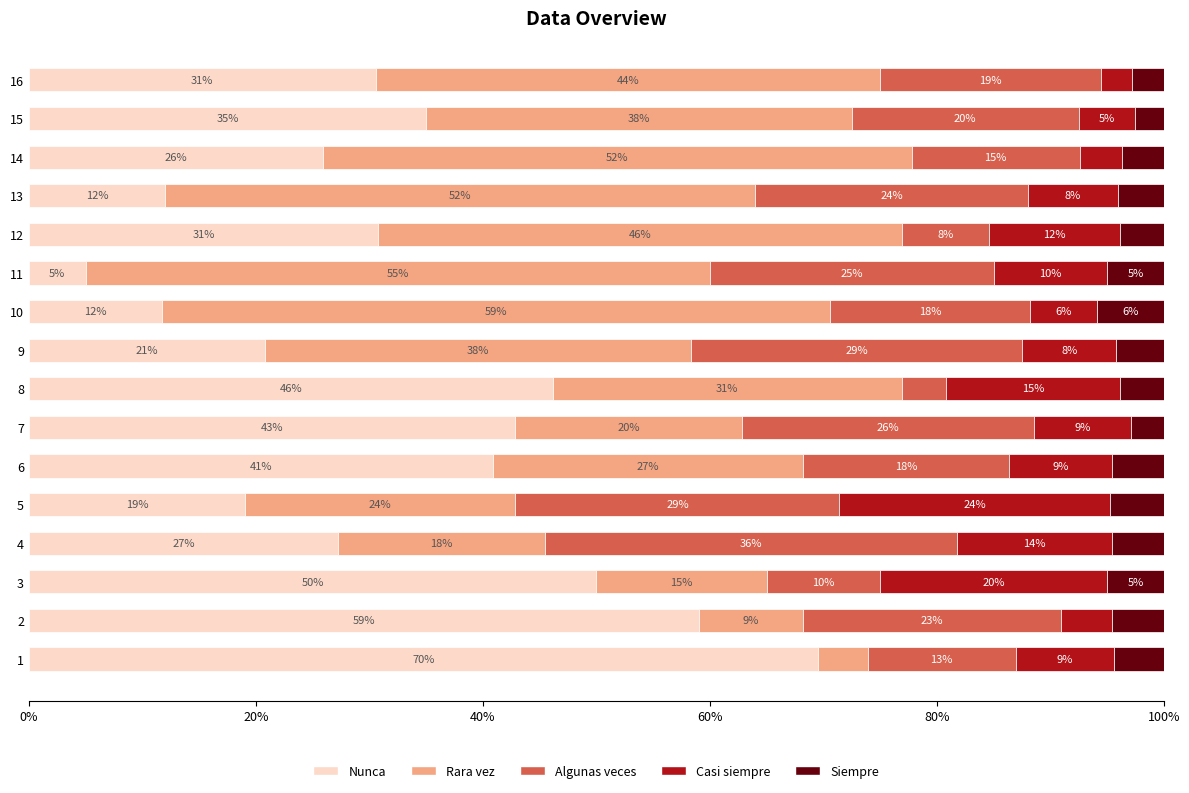

What is the total value across all series at 8?

100.0